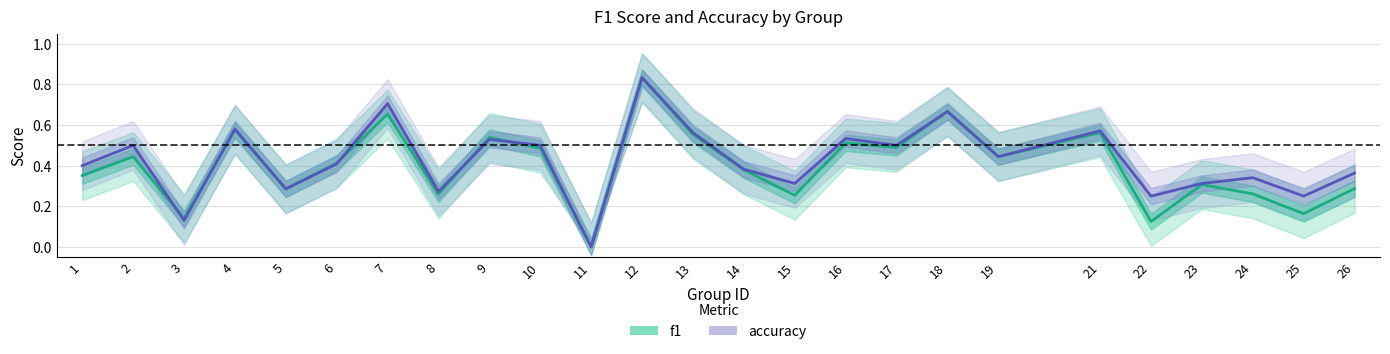

Rank the series at 5 from highest to lowest value.

f1, accuracy